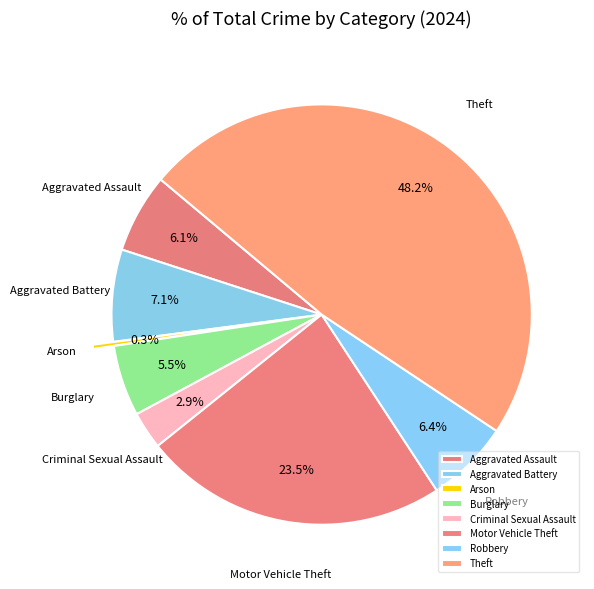

Approximately how many times larger is the value at Robbery compared to Aggravated Battery?

0.9